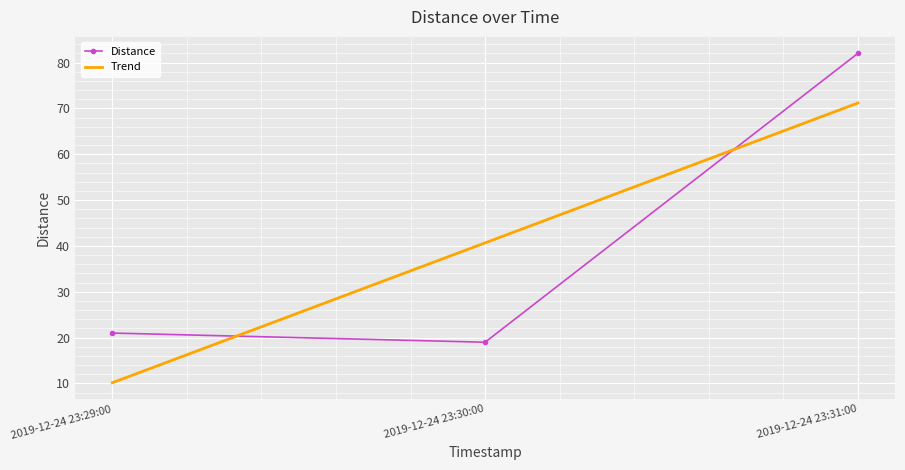

List the labels in order of Trend value, largest first.

2019-12-24 23:31:00, 2019-12-24 23:30:00, 2019-12-24 23:29:00